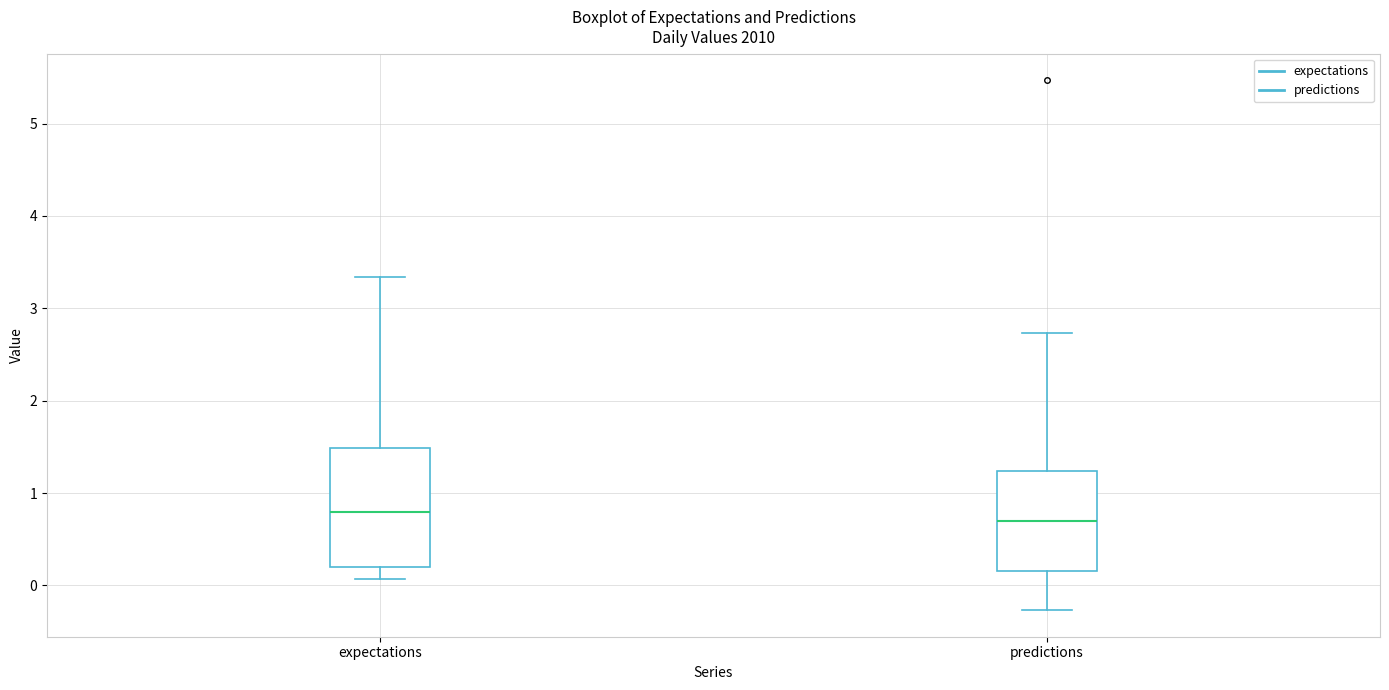

Comparing the boxes themselves (not the whiskers), which one is the tallest?

expectations